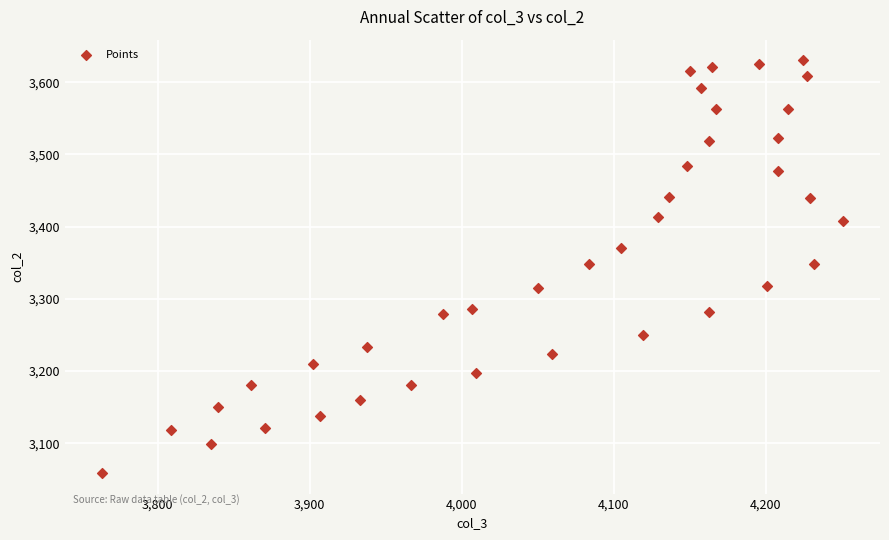

What is the range of X values (max minus min)?

487.7